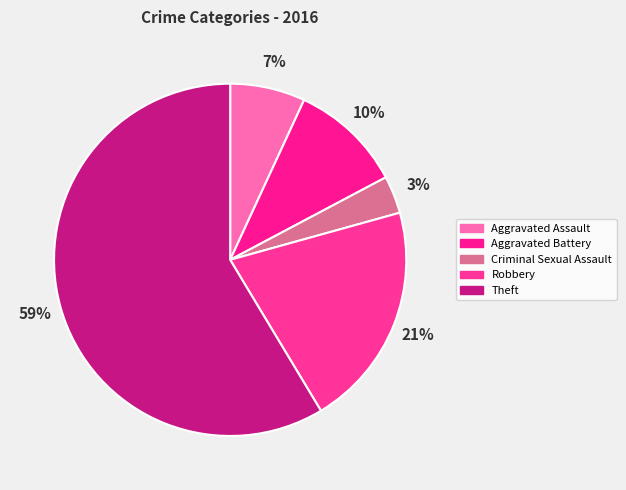

How many slices are in this pie chart?

5